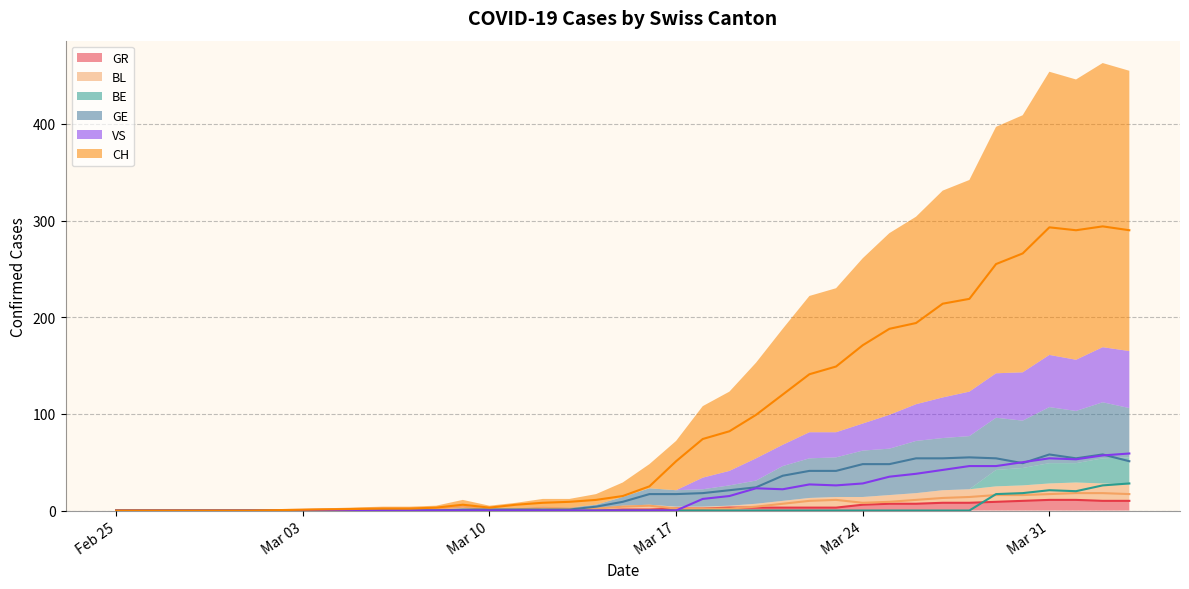

How many lines are shown in the chart?

6